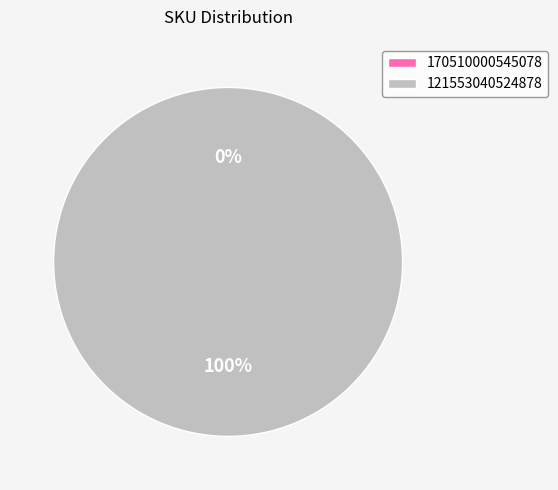

The 170510000545078 slice represents 1% of the pie. True or false?

False